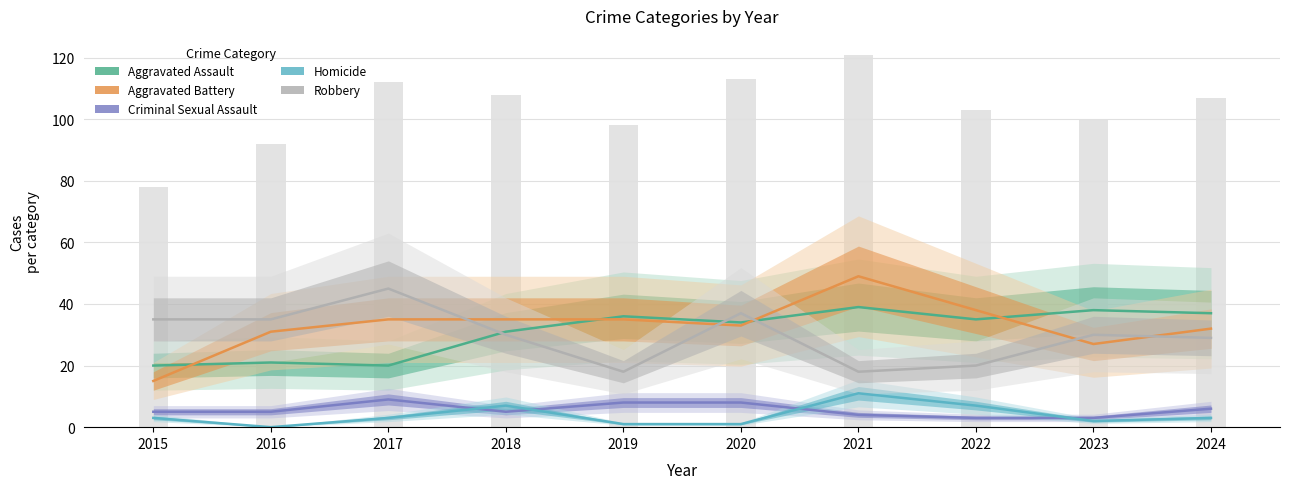

Which series has the widest spread of values?

Aggravated Battery